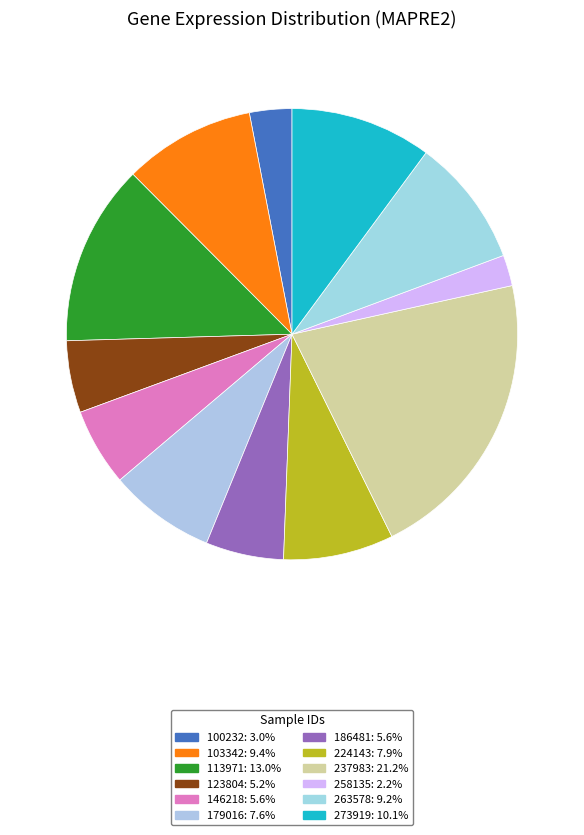

Between 237983 and 123804, which is larger?

237983